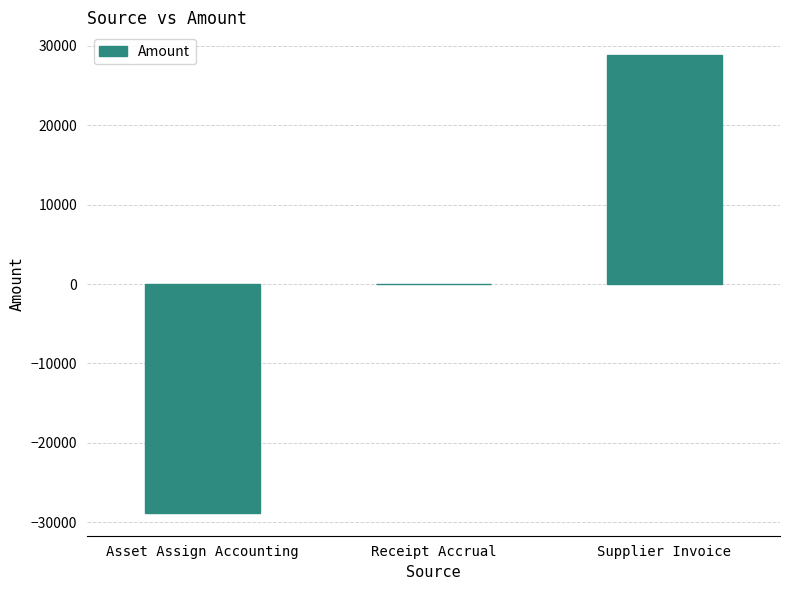

The value at Supplier Invoice is 28800.5. True or false?

True